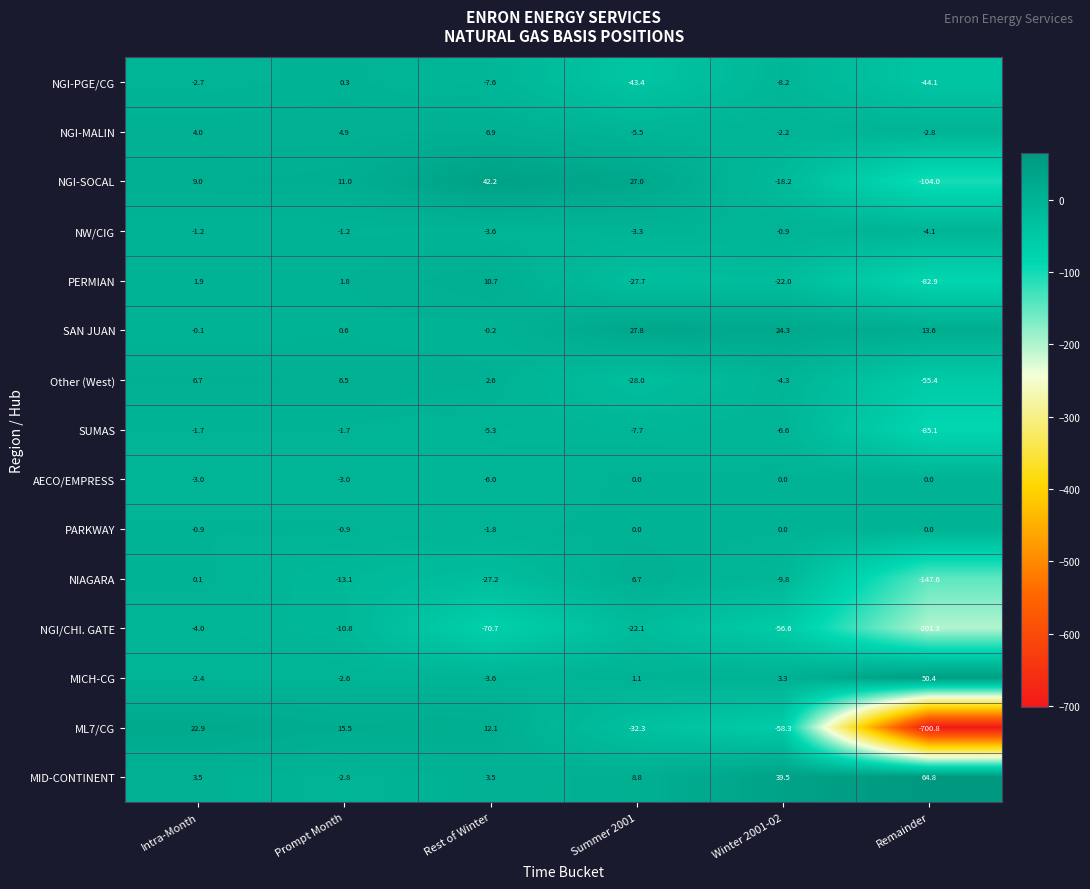

At which category is the sum across all series the highest?

Intra-Month